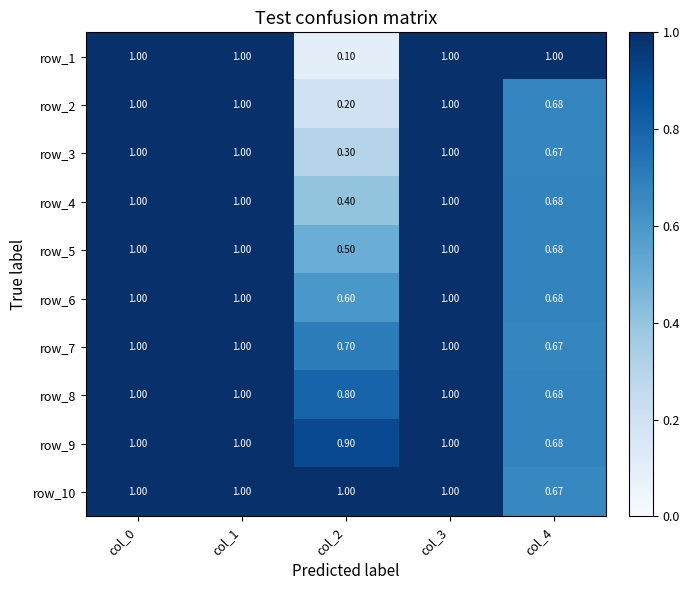

Is the value of row_8 at col_2 greater than the value of row_10 at col_1?

No